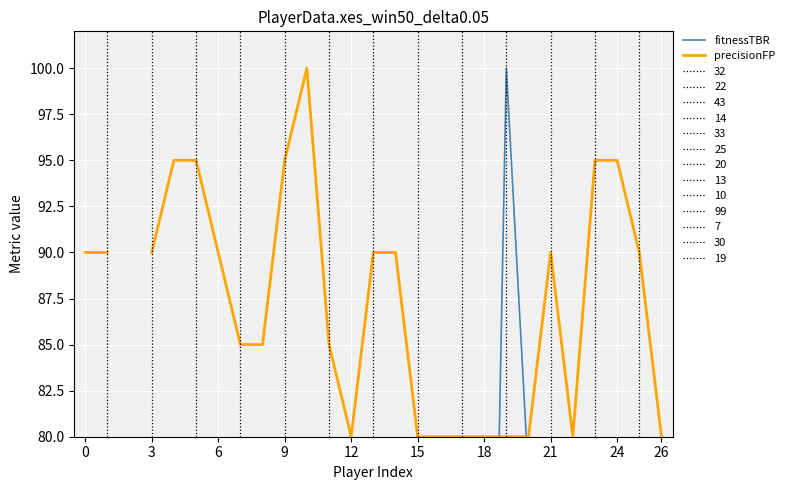

What is the difference between the second highest and second lowest values in the fitnessTBR series?

70.7